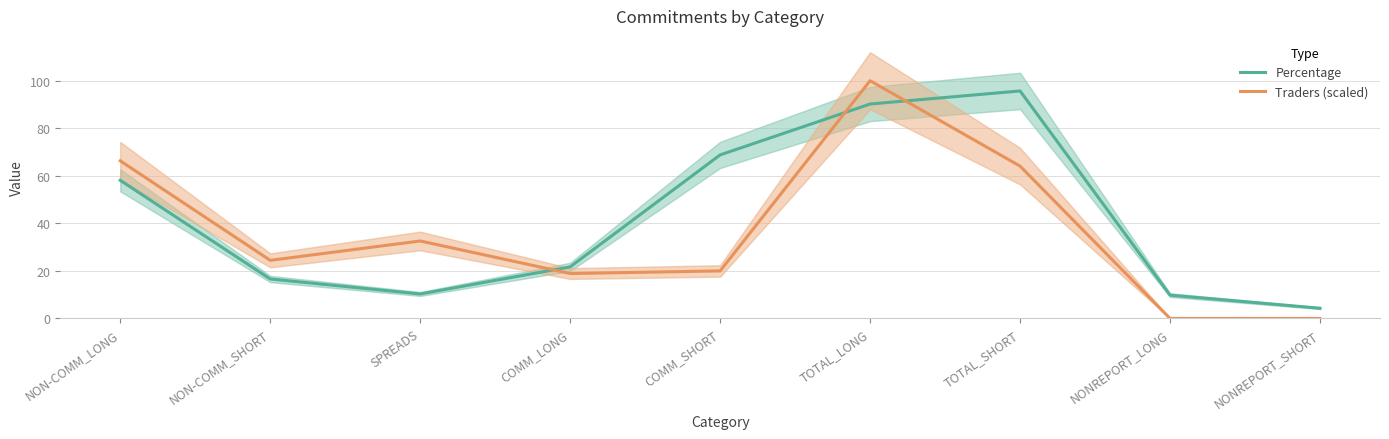

What is the spread (max minus min) of values at TOTAL_SHORT?

31.6